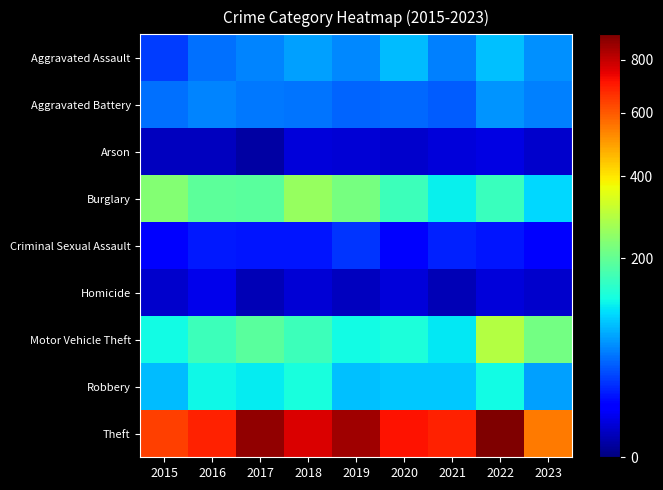

Which has a higher value, 2020 or 2015?

2020